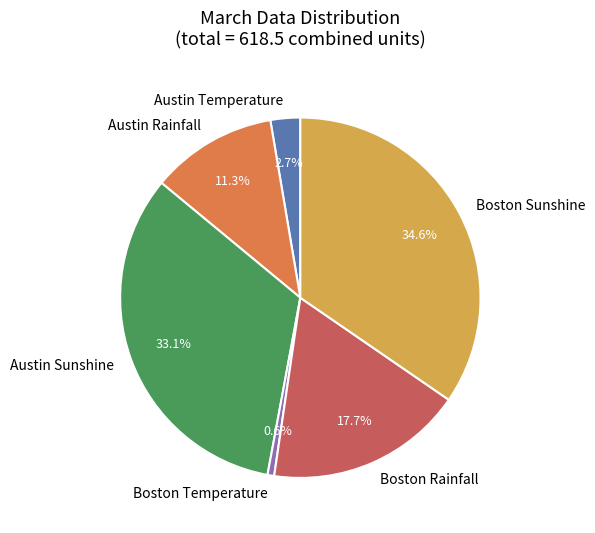

How many slices are in this pie chart?

6